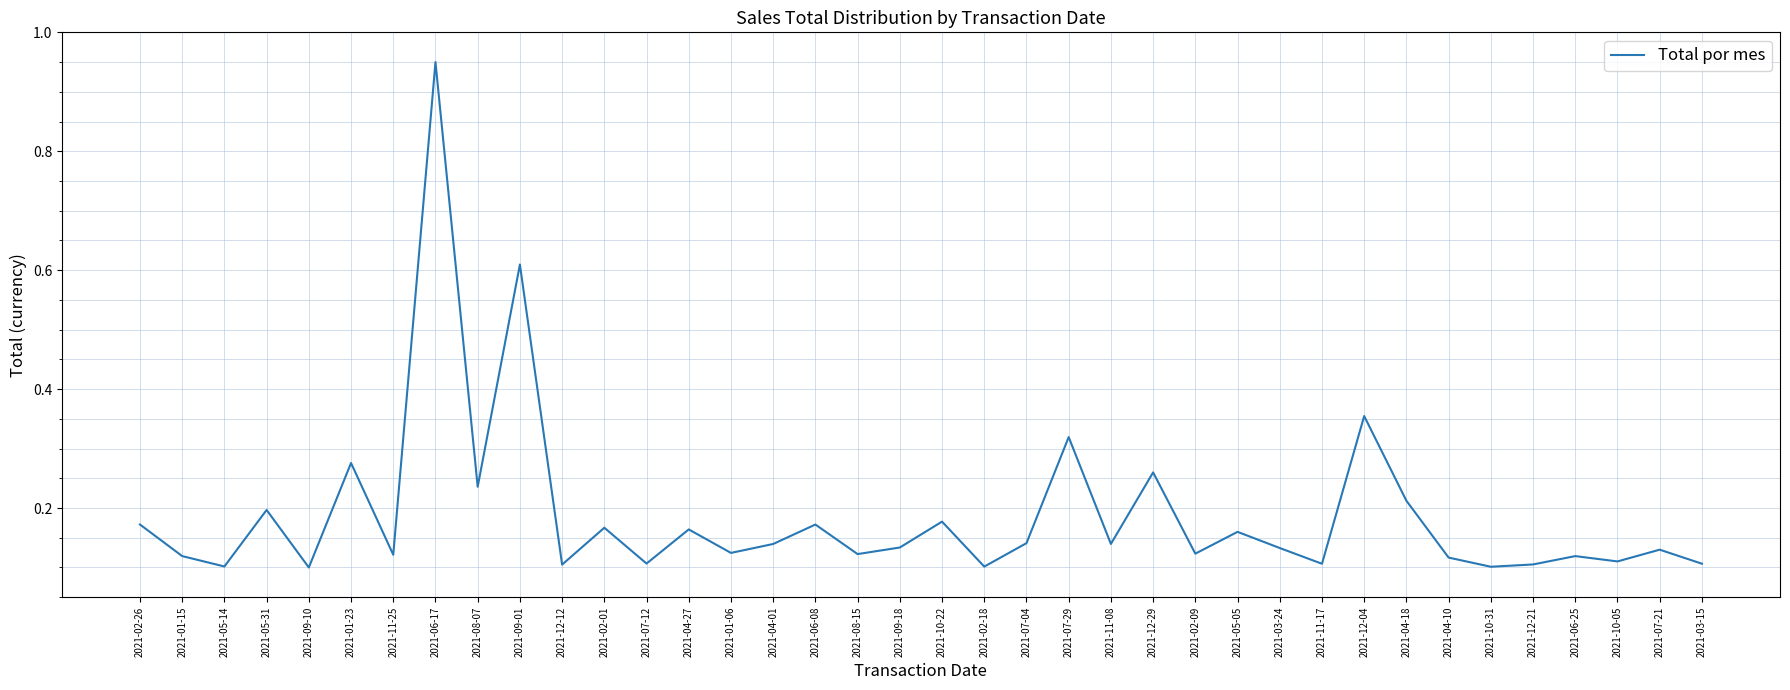

Which has a higher value, 2021-09-10 or 2021-11-08?

2021-11-08